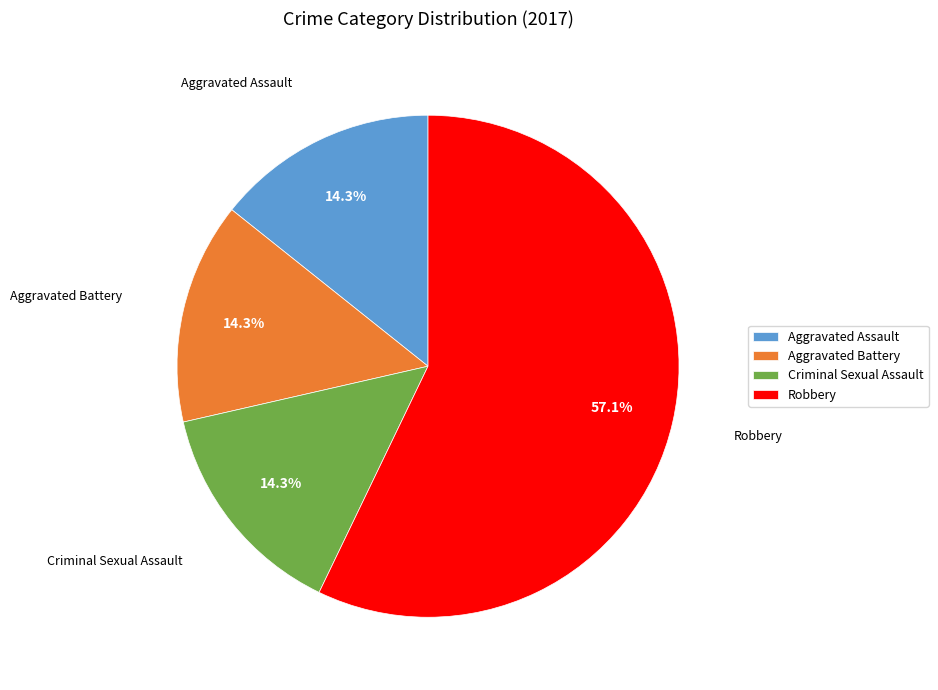

Which category accounts for the majority?

Robbery